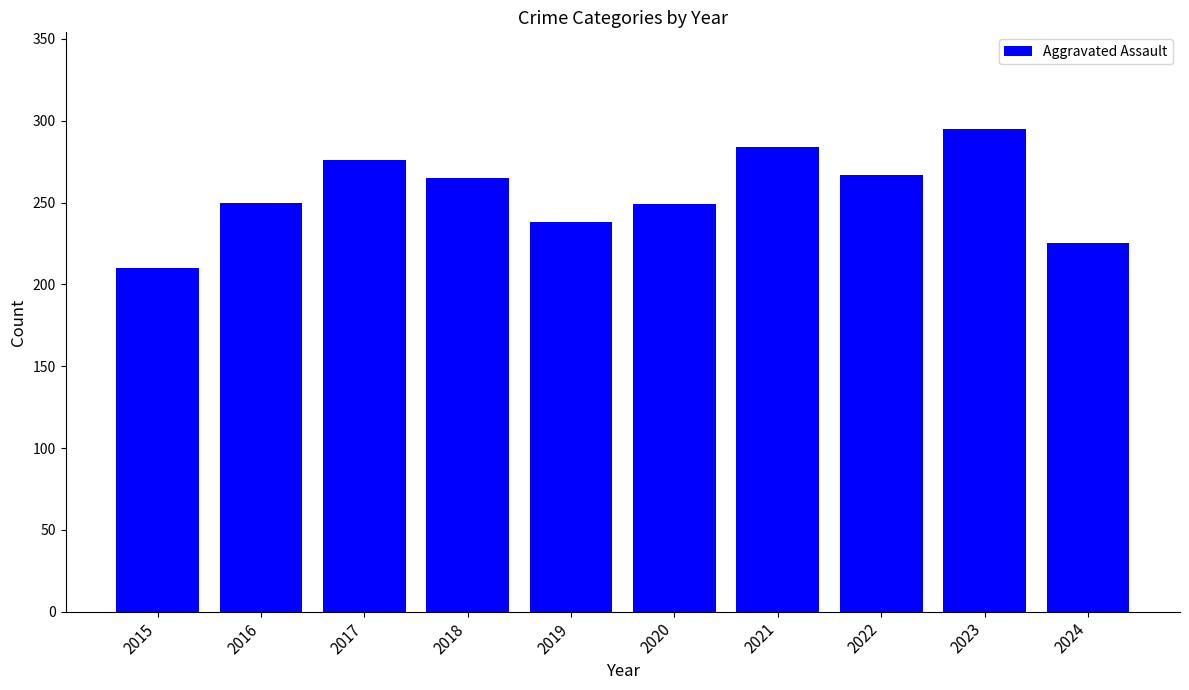

The chart shows a value of 71 at 2023. True or false?

False